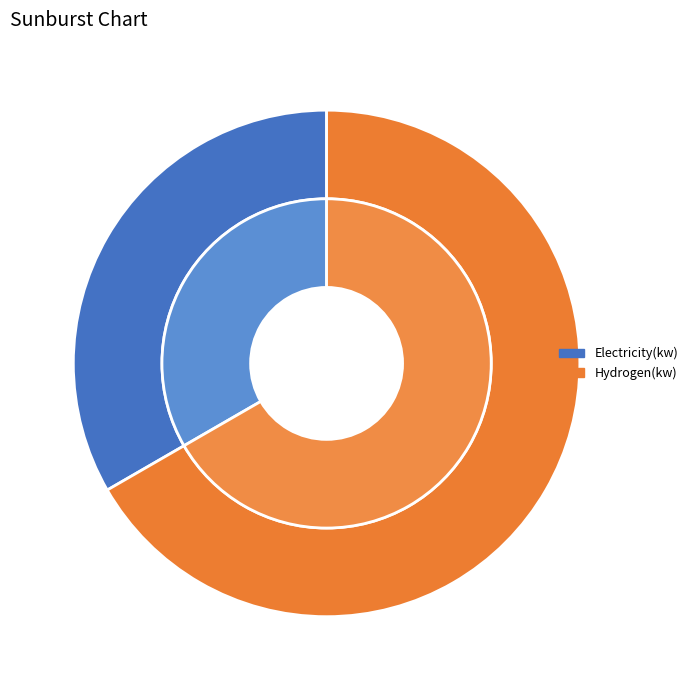

Rank the categories by value from highest to lowest.

Hydrogen(kw), Electricity(kw)